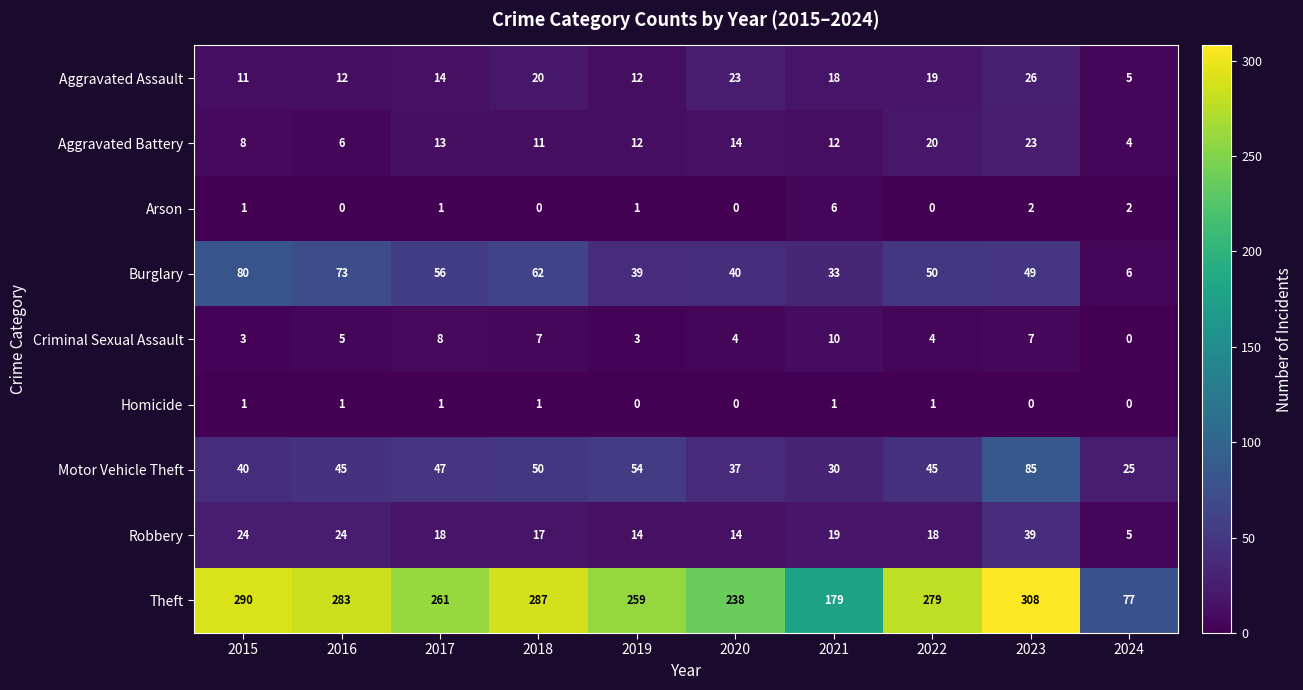

What is the difference between the Theft values at 2020 and 2017?

23